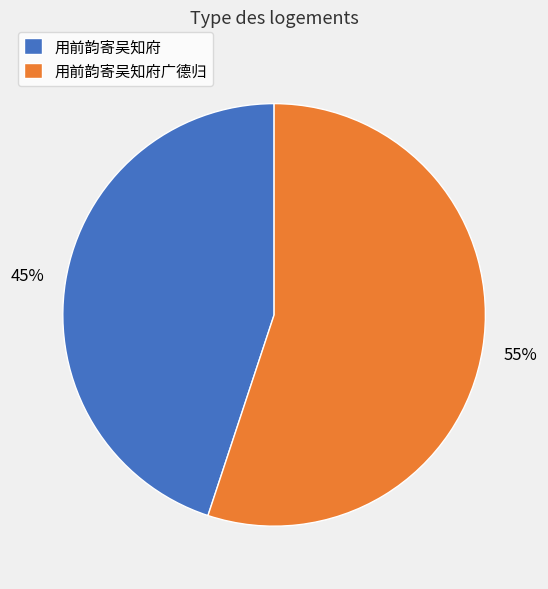

Does any single category account for the majority?

Yes